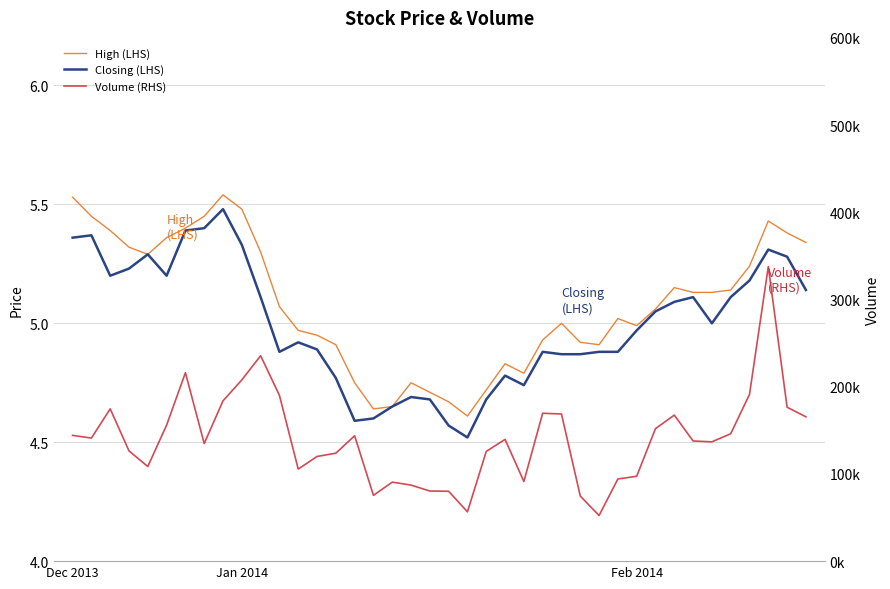

In Closing (LHS), how many points are lower than both neighbors (excluding endpoints)?

7